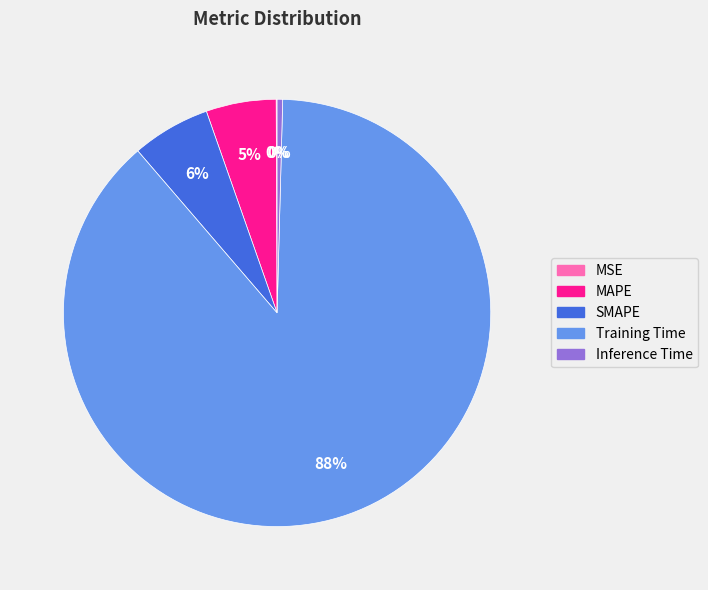

Does Training Time account for over 50% of the chart?

Yes